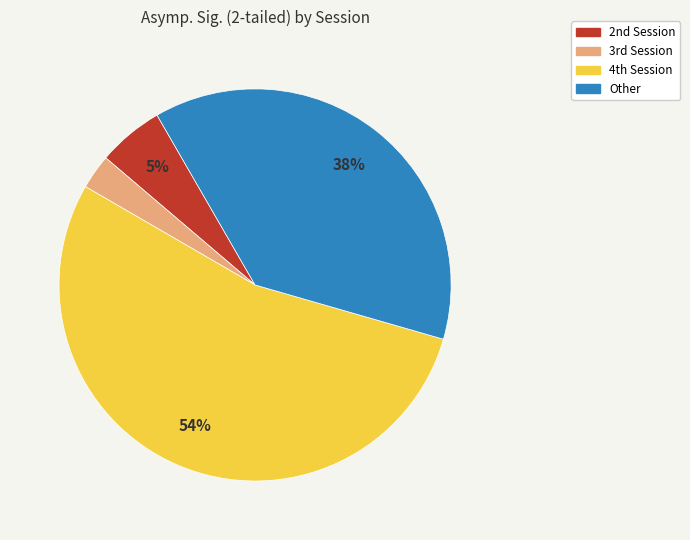

How many segments does this pie chart have?

4